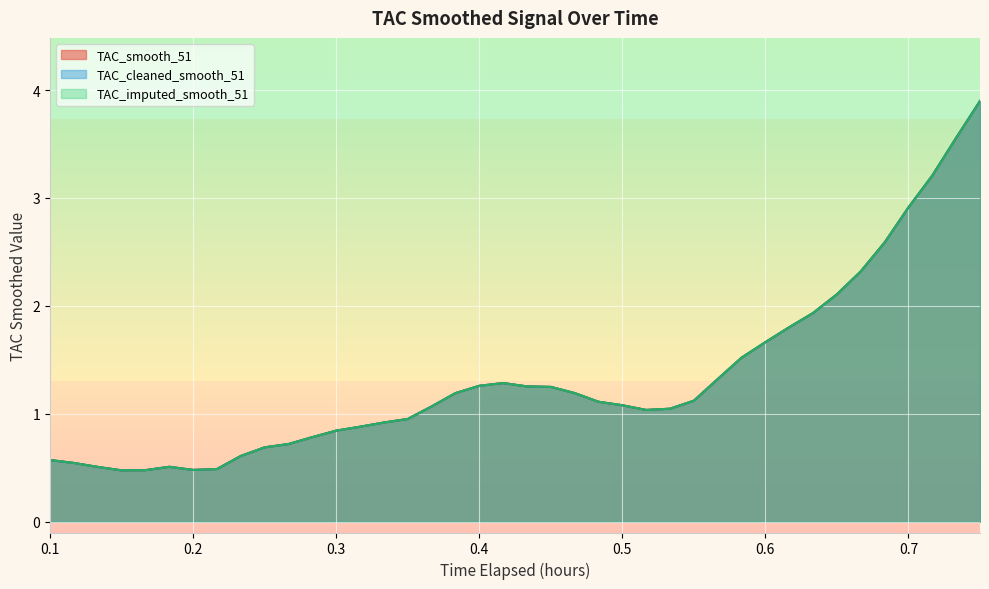

What is the difference between the maximum and minimum values in the TAC_smooth_51 series?

3.4